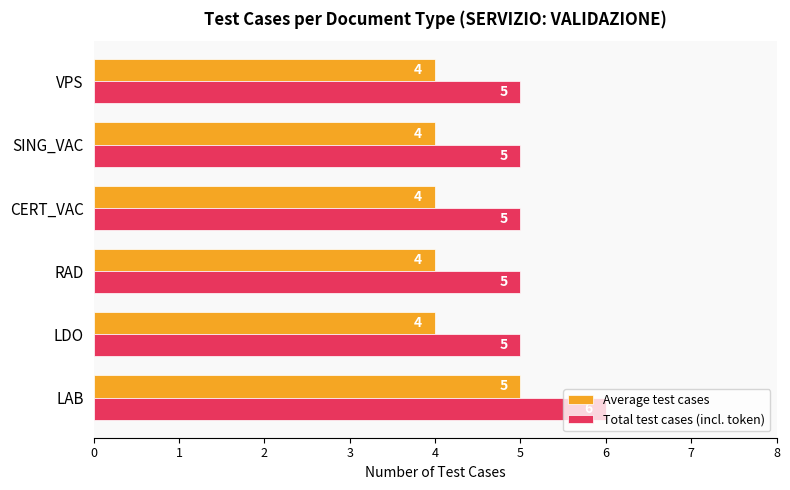

List the series in order of their overall mean, highest first.

Total test cases (incl. token), Average test cases